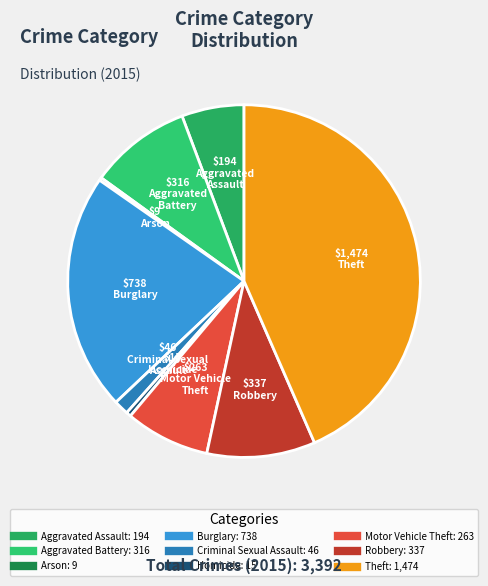

Between Robbery and Burglary, which is larger?

Burglary